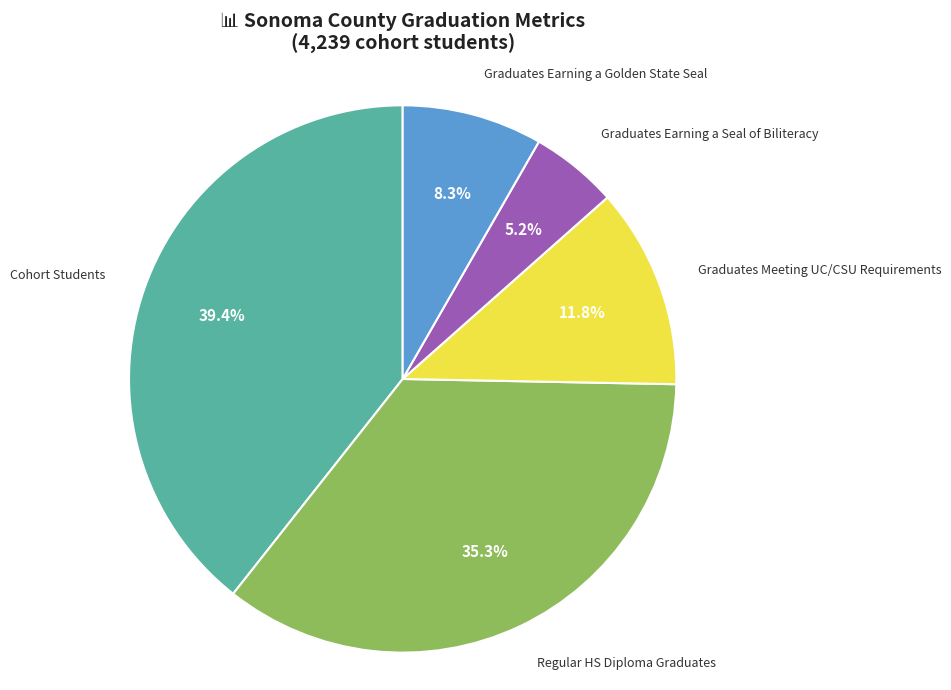

The Graduates Meeting UC/CSU Requirements slice represents 12% of the pie. True or false?

True